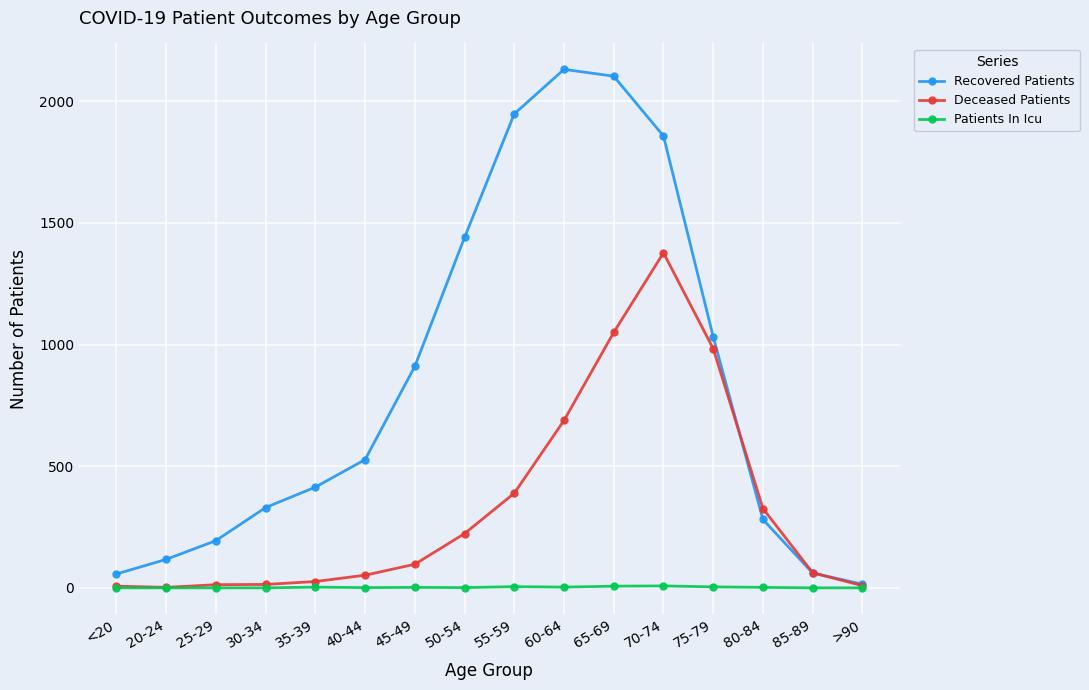

What is the label of the 10th point from the left?

60-64